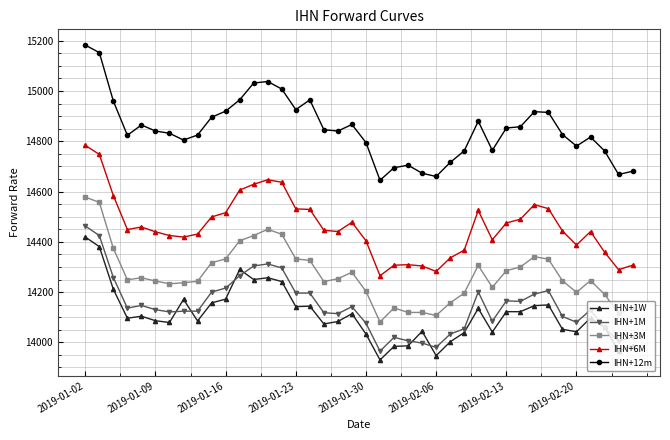

Which series has the widest spread of values?

IHN+12m